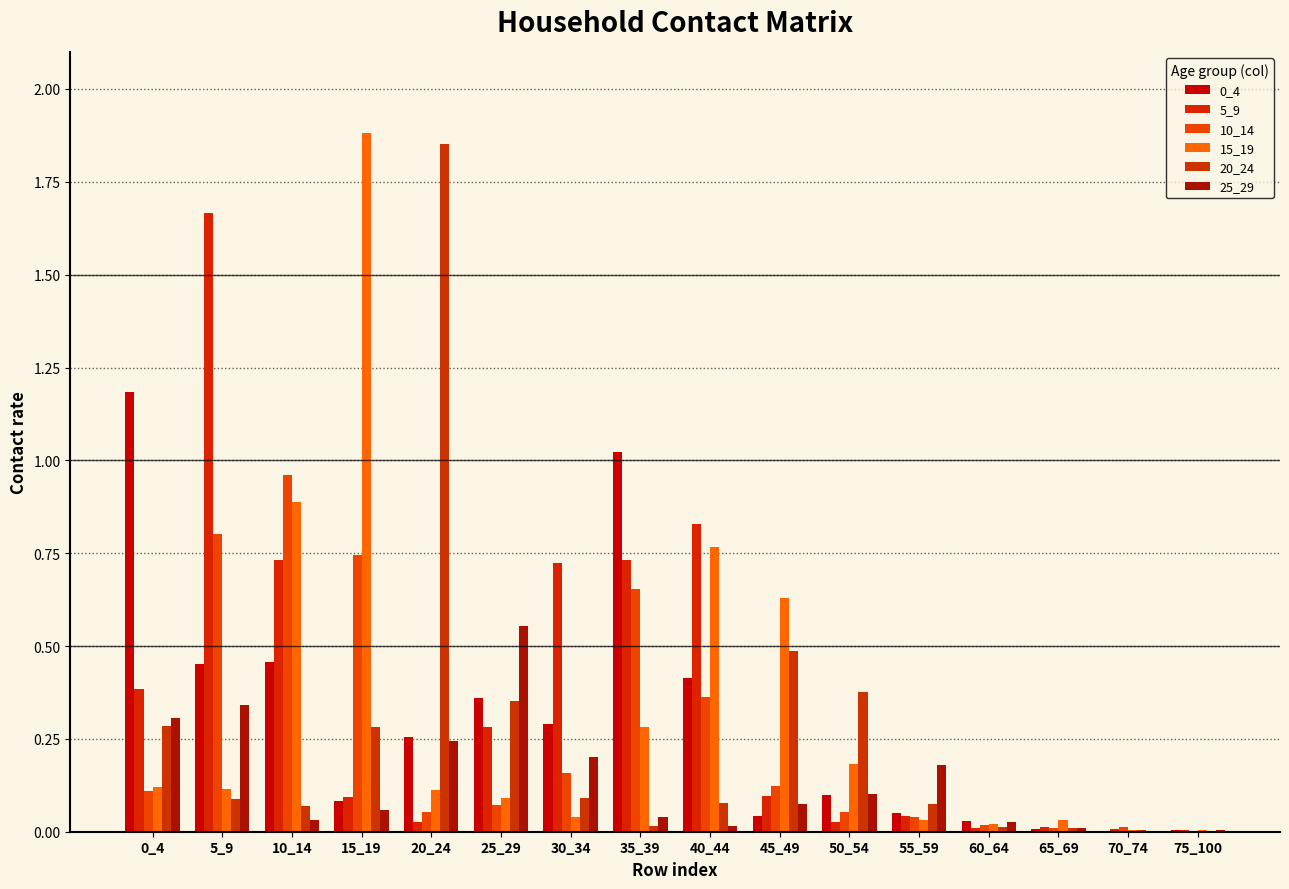

How many categories are shown in the chart?

16